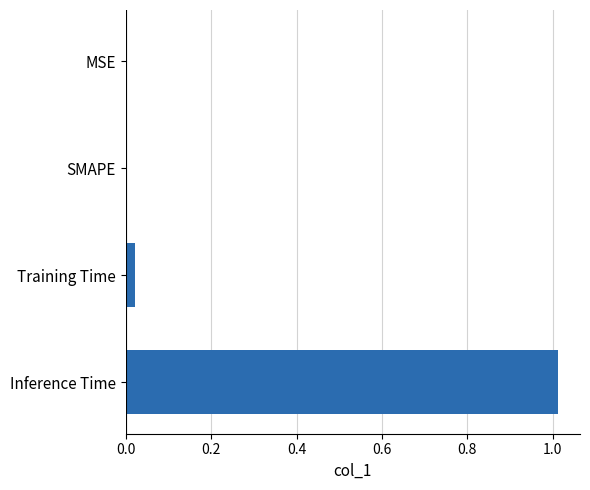

True or false: the data shows 0.0 at Training Time.

True